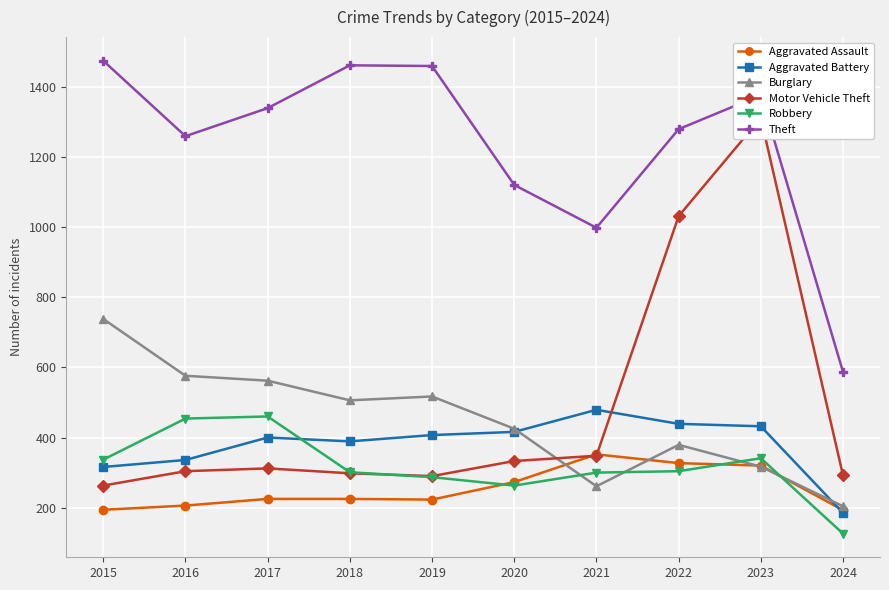

In Theft, how many points are lower than both neighbors (excluding endpoints)?

2